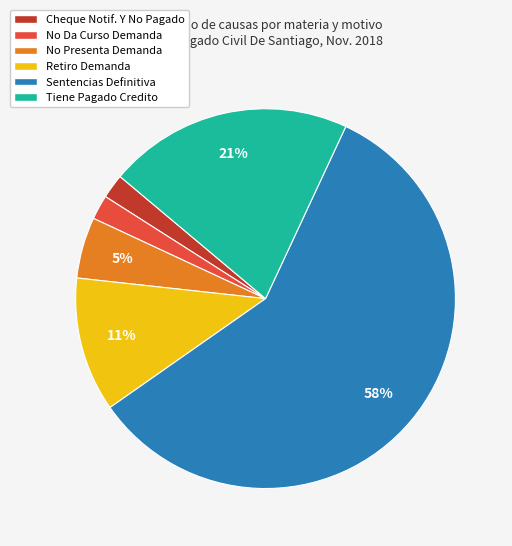

To the nearest percent, what is the average slice percentage?

17%